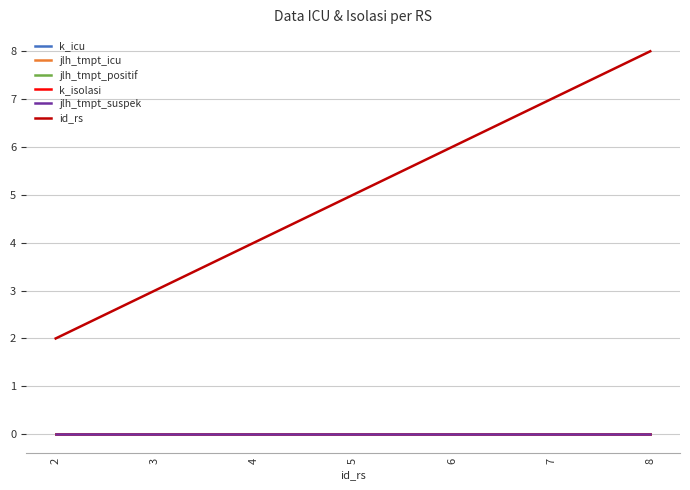

Which series has the largest range (max minus min)?

id_rs